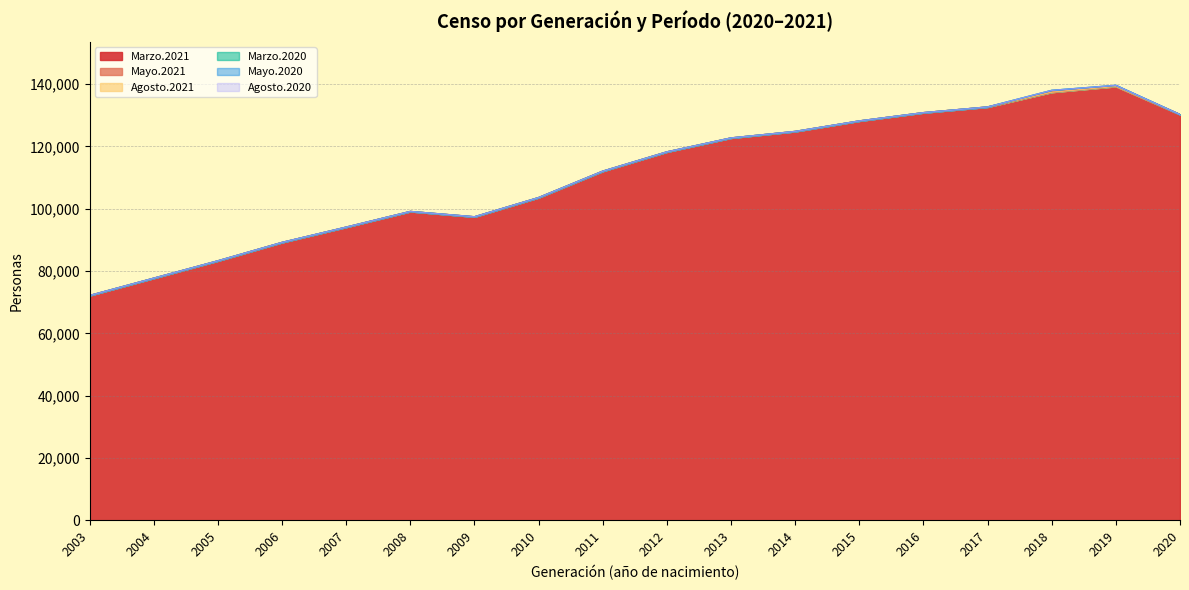

At which label does Mayo.2021 reach its peak?

2019